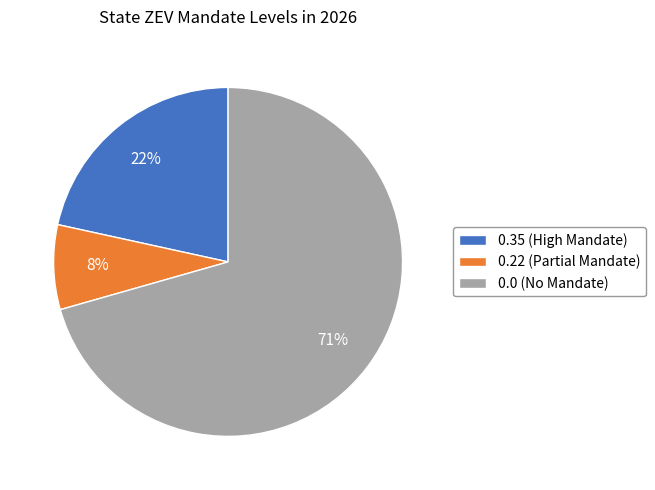

True or false: 0.35 (High Mandate) accounts for 22% of the total.

True